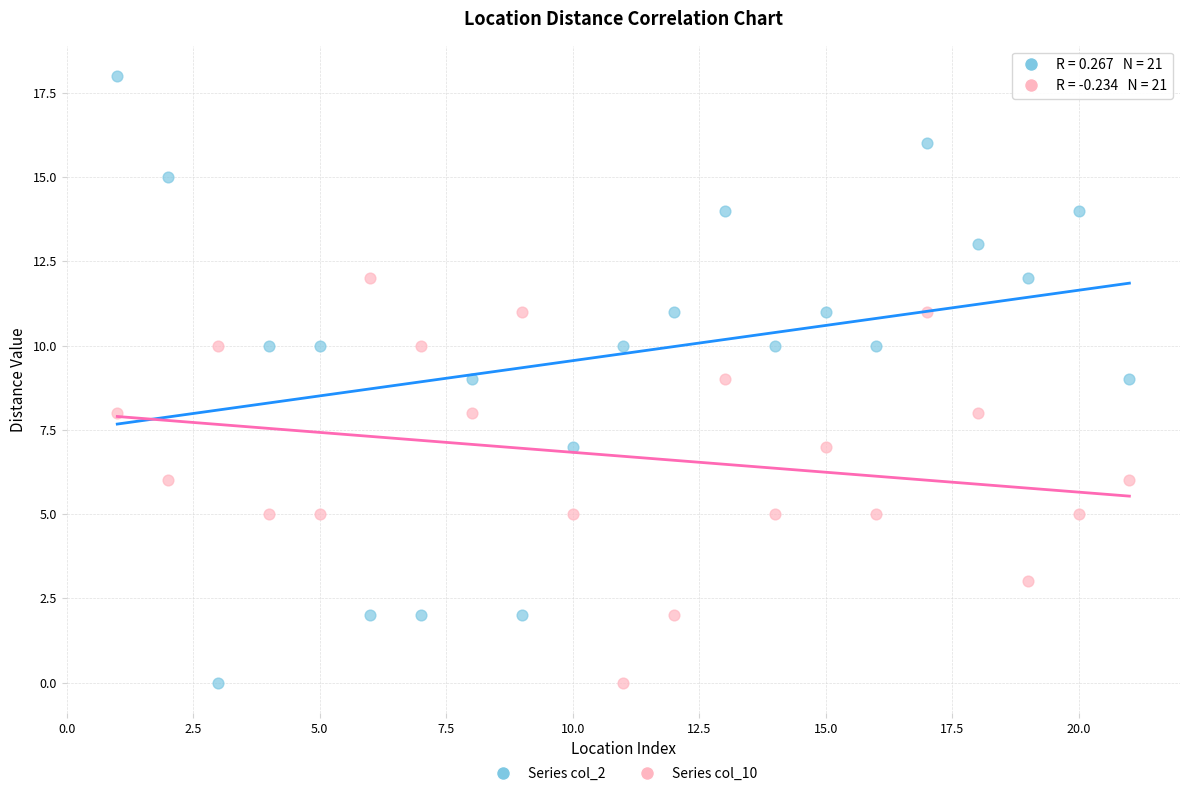

Across all data points, what is the range of Y values (max minus min)?

18